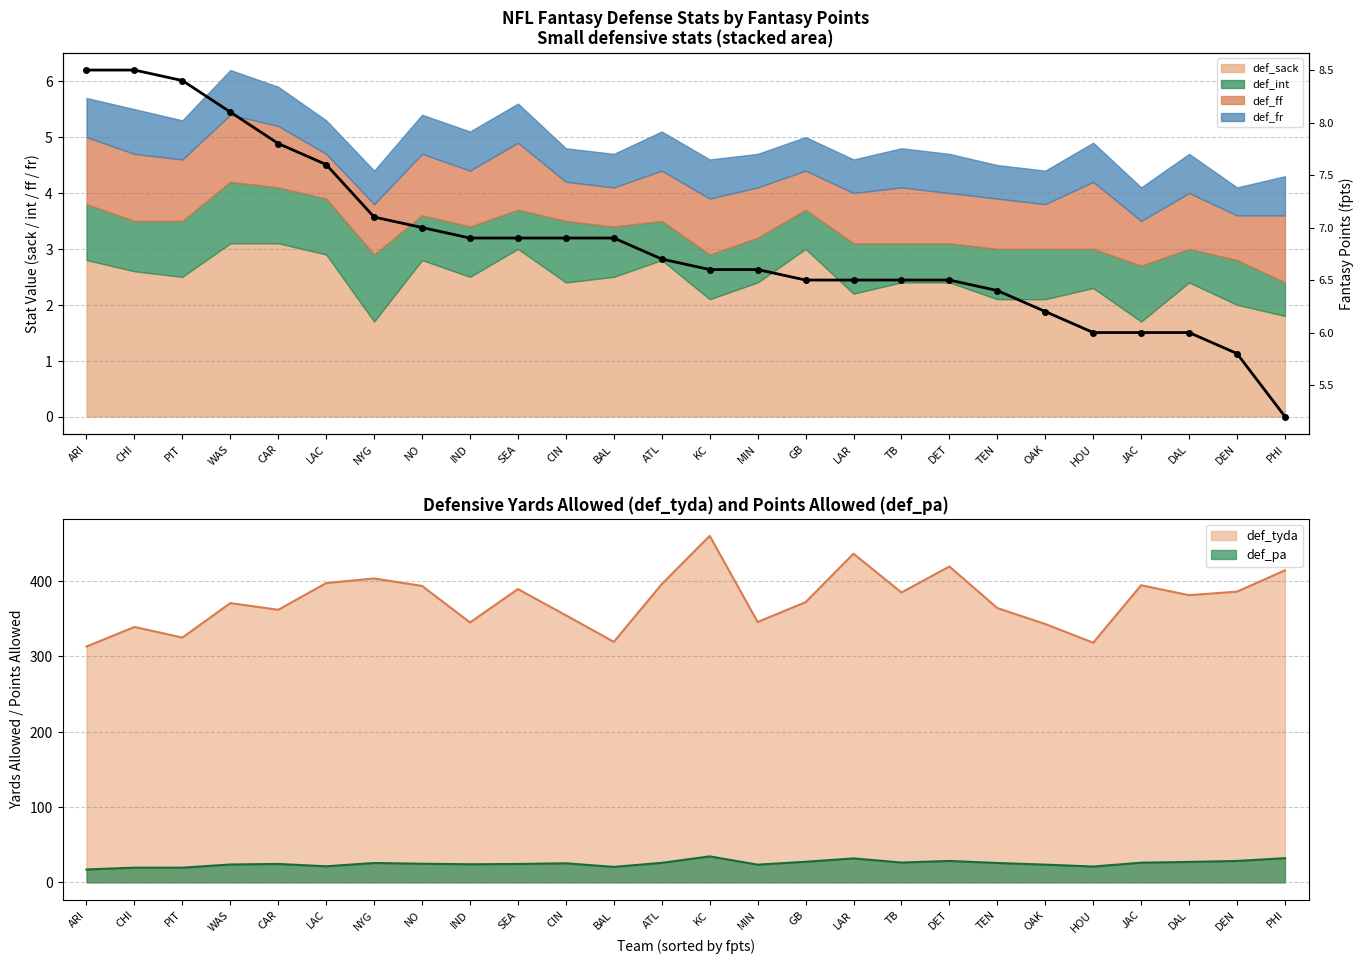

What is the label of the 15th point from the right?

BAL